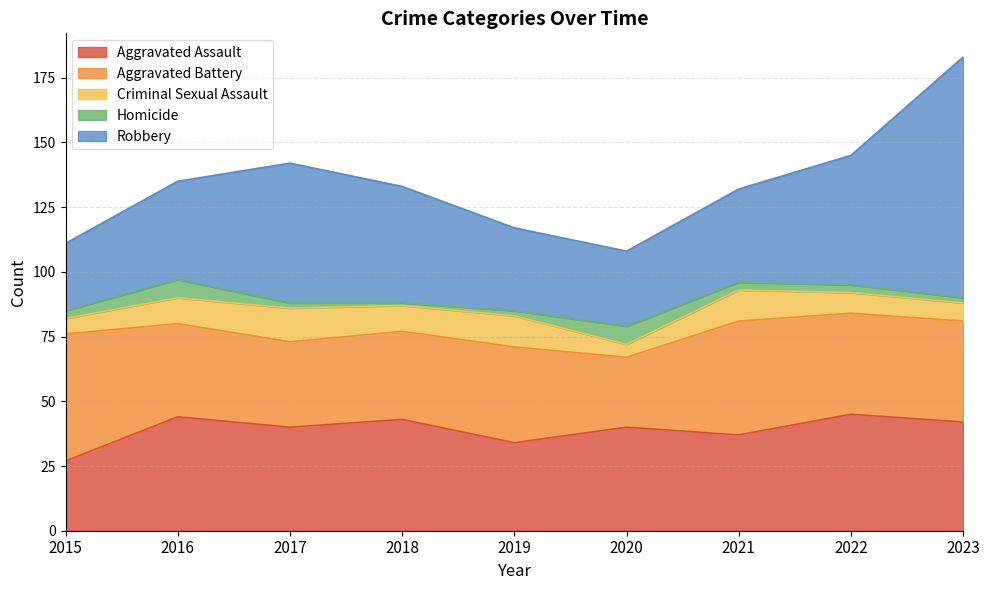

Reading right to left, what are all the values shown in this chart?

Aggravated Assault: 2023=42	2022=45	2021=37	2020=40	2019=34	2018=43	2017=40	2016=44	2015=27
Aggravated Battery: 2023=39	2022=39	2021=44	2020=27	2019=37	2018=34	2017=33	2016=36	2015=49
Criminal Sexual Assault: 2023=7	2022=8	2021=12	2020=5	2019=12	2018=10	2017=13	2016=10	2015=6
Homicide: 2023=2	2022=3	2021=3	2020=7	2019=2	2018=1	2017=2	2016=7	2015=3
Robbery: 2023=93	2022=50	2021=36	2020=29	2019=32	2018=45	2017=54	2016=38	2015=26